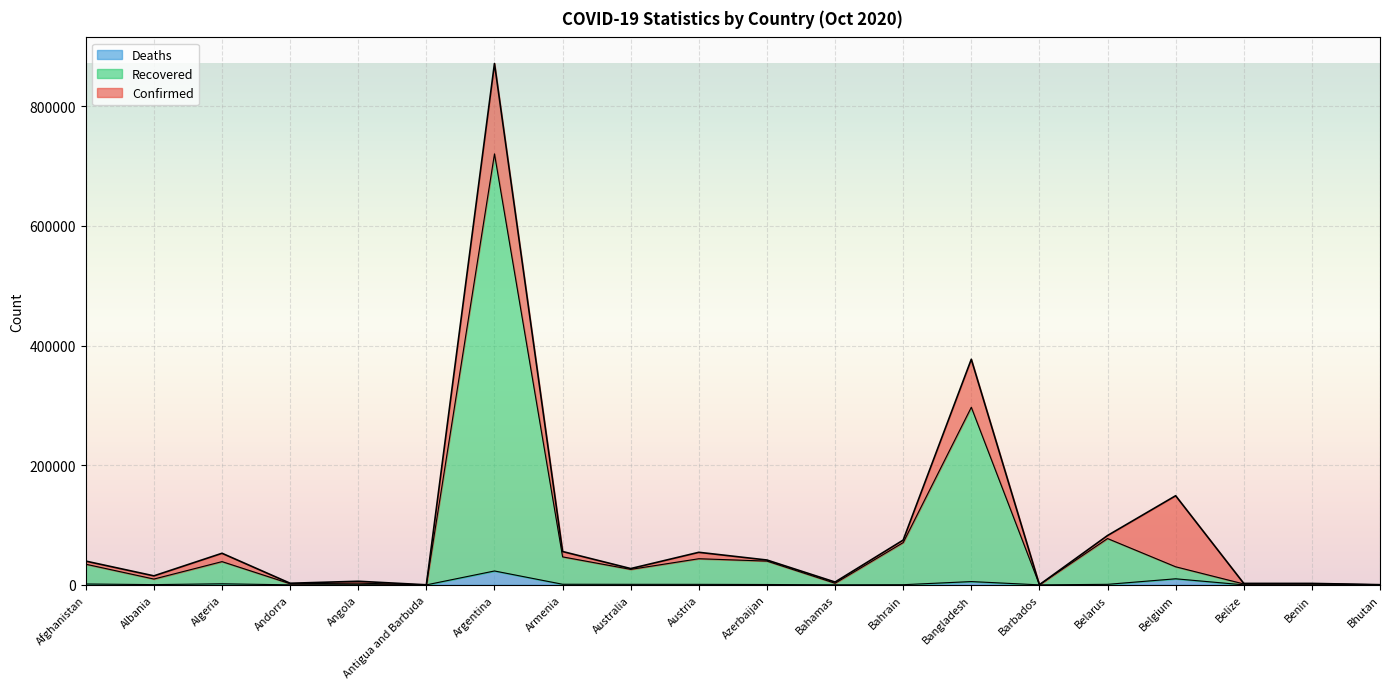

Which series changed the most between Angola and Belarus?

Confirmed